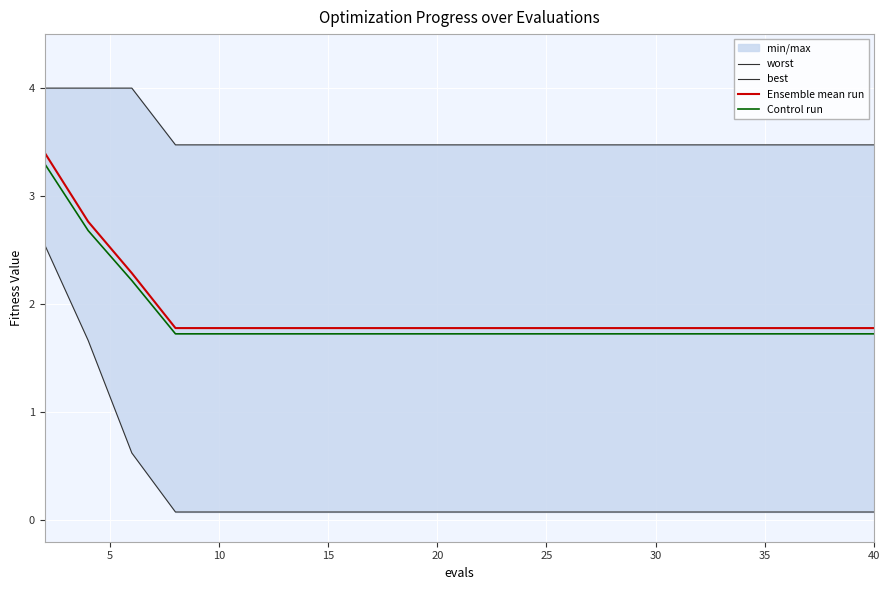

Reading left to right, what are all the values shown in this chart?

worst: 4.0	4.0	4.0	3.5	3.5	3.5	3.5	3.5	3.5	3.5	3.5	3.5	3.5	3.5	3.5	3.5	3.5	3.5	3.5	3.5
best: 2.6	1.7	0.6	0.1	0.1	0.1	0.1	0.1	0.1	0.1	0.1	0.1	0.1	0.1	0.1	0.1	0.1	0.1	0.1	0.1
Ensemble mean run: 3.4	2.8	2.3	1.8	1.8	1.8	1.8	1.8	1.8	1.8	1.8	1.8	1.8	1.8	1.8	1.8	1.8	1.8	1.8	1.8
Control run: 3.3	2.7	2.2	1.7	1.7	1.7	1.7	1.7	1.7	1.7	1.7	1.7	1.7	1.7	1.7	1.7	1.7	1.7	1.7	1.7